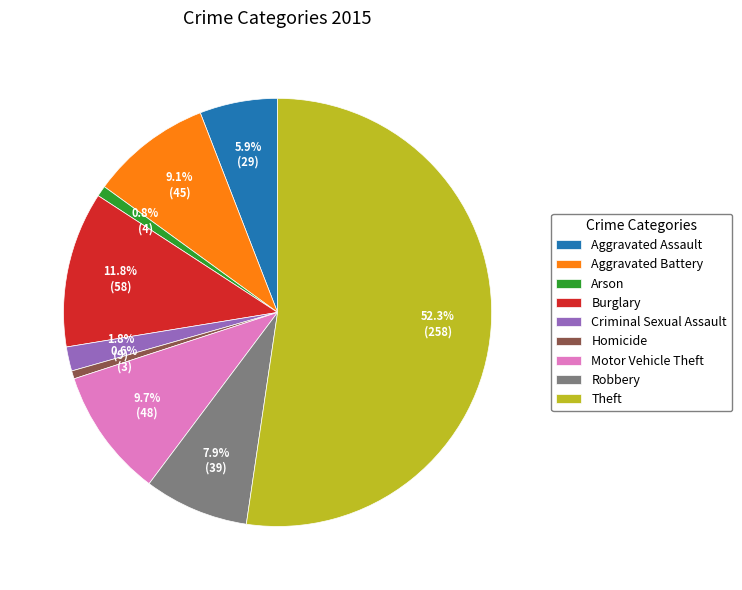

To the nearest percent, what is the average slice percentage?

11%